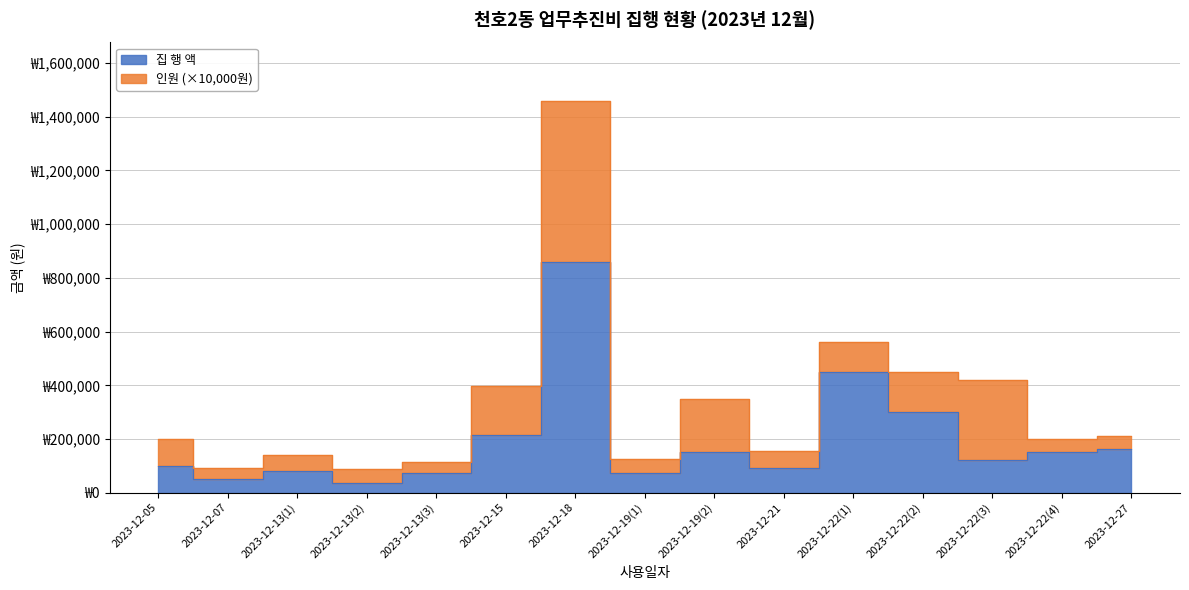

What is the difference between the values at 2023-12-15 and 2023-12-22(2)?

84000